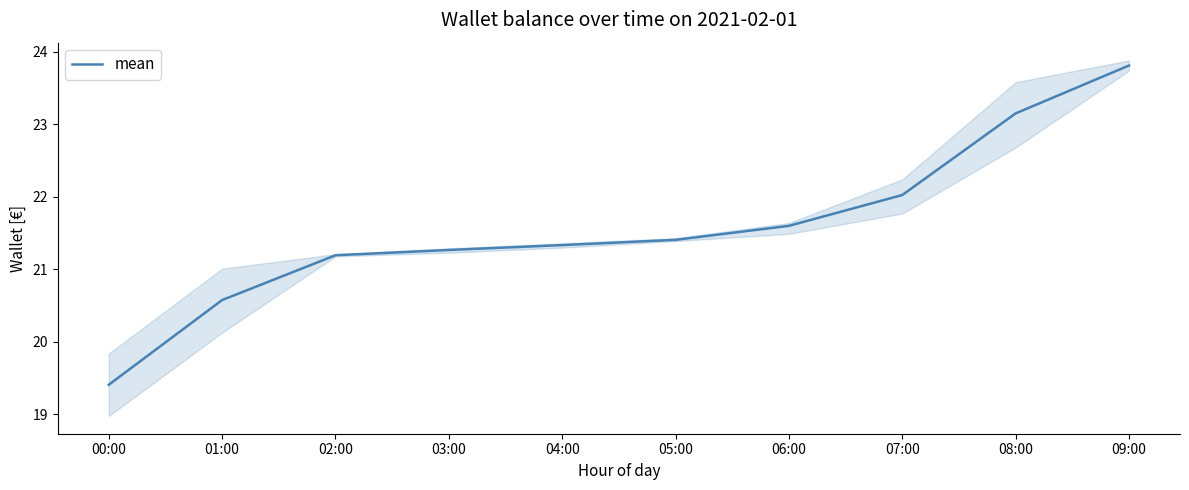

What is the smallest value displayed?

19.4